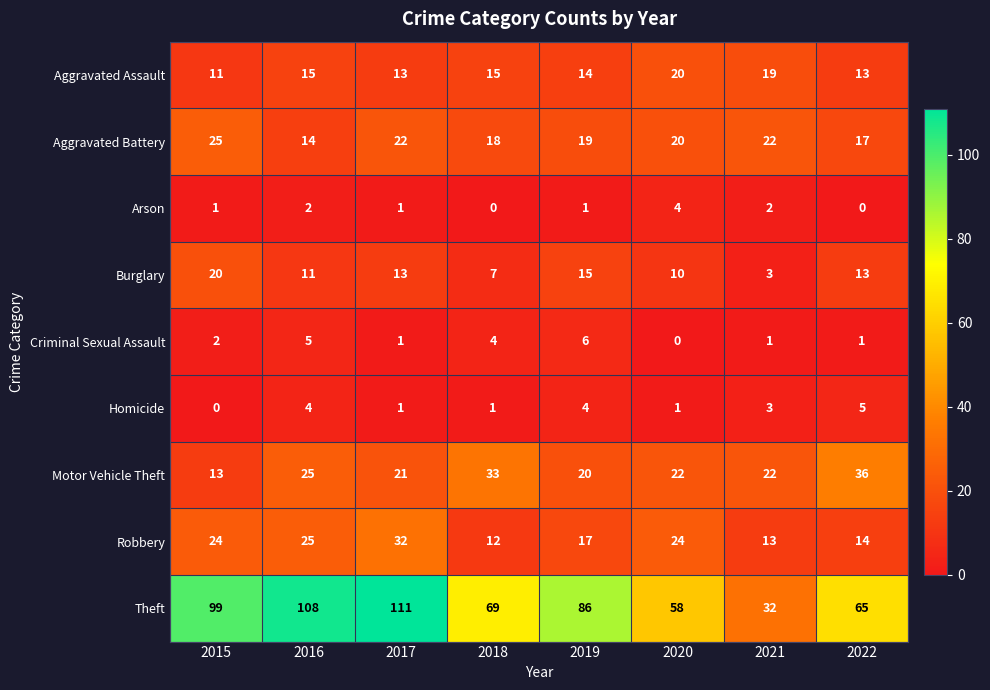

Is it true that Aggravated Assault equals 15 at 2016?

True